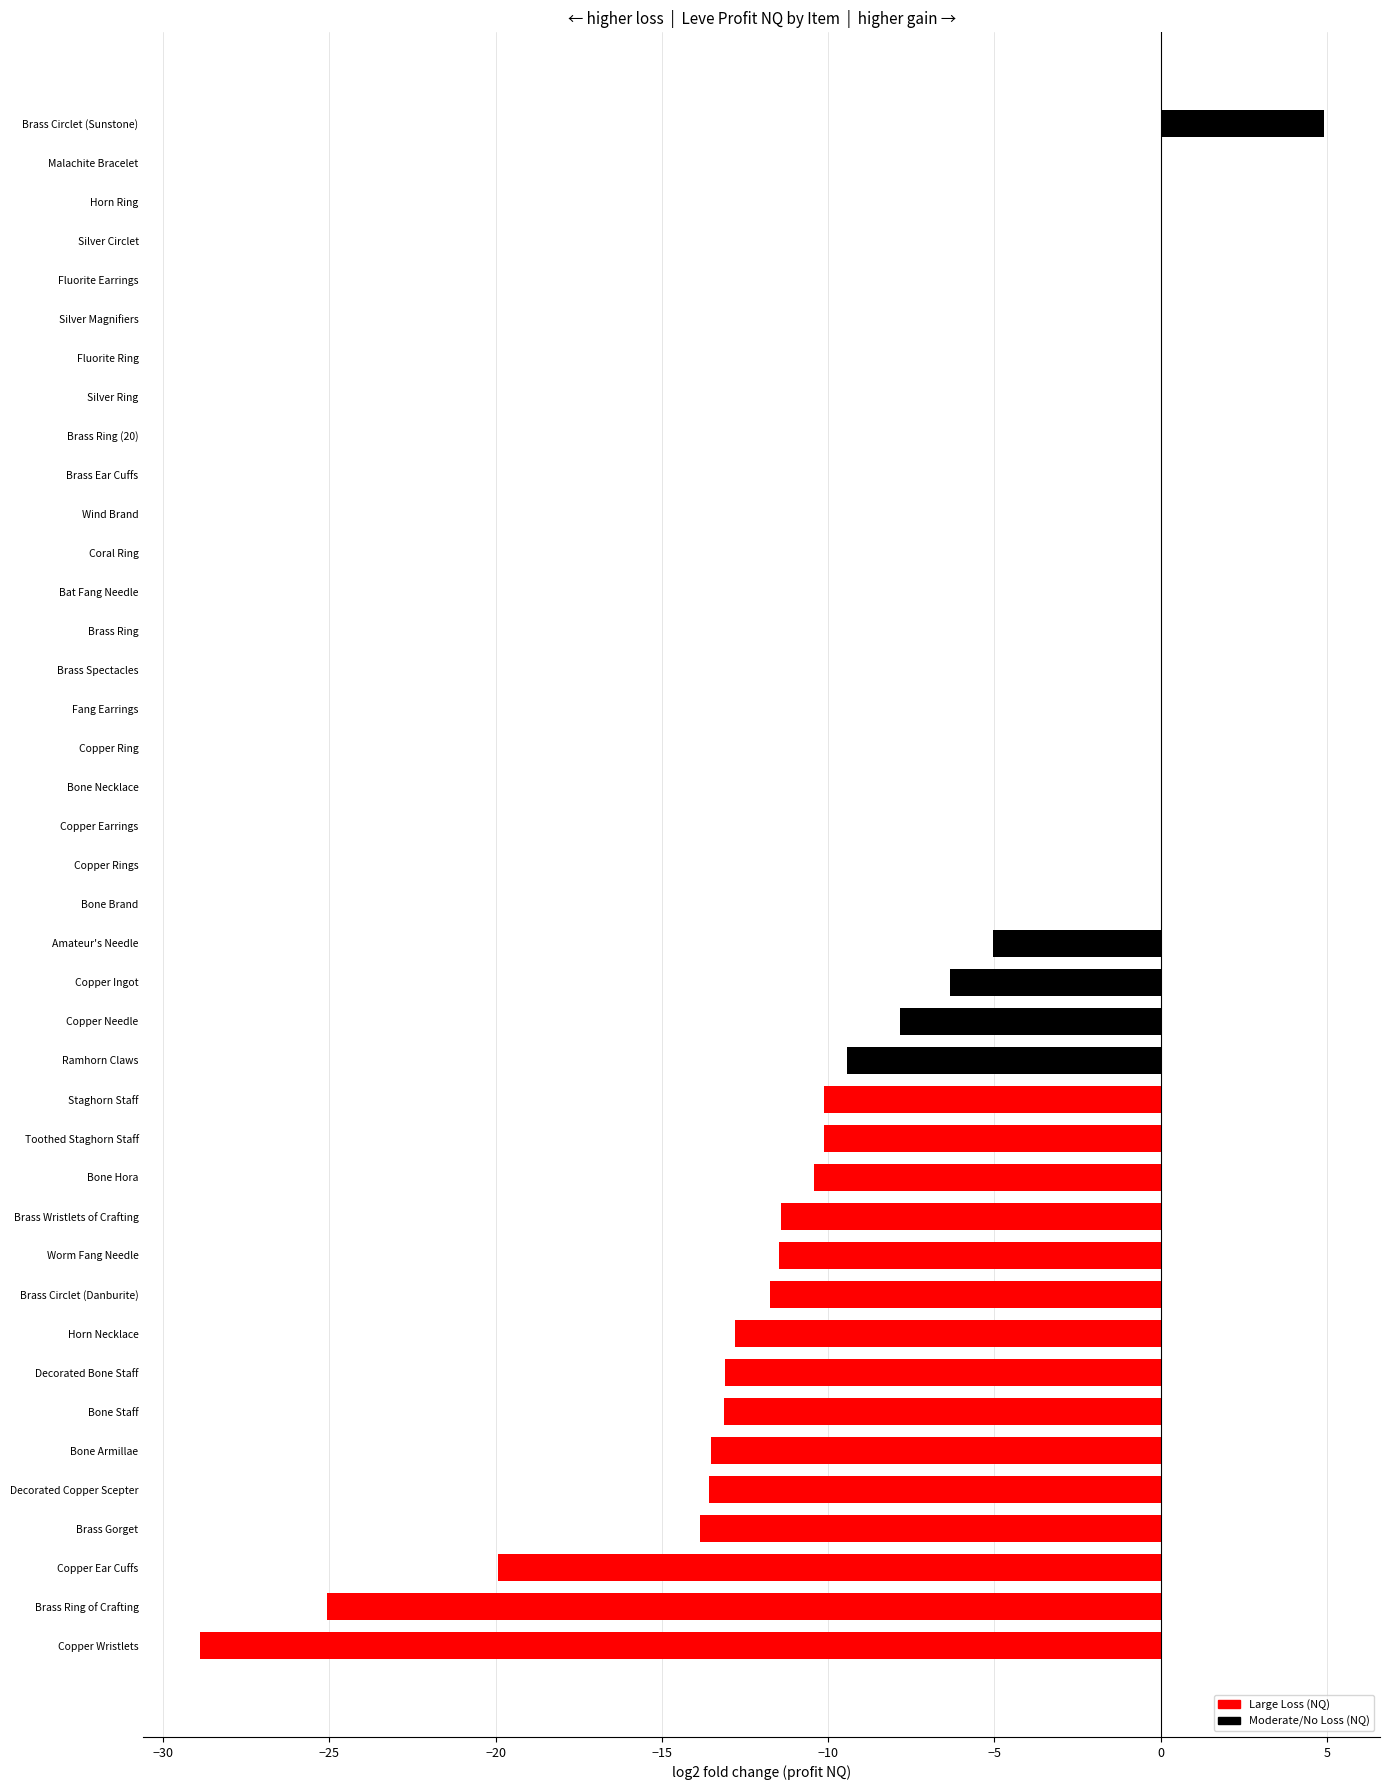

The chart shows a value of 0.0 at Bone Brand. True or false?

True